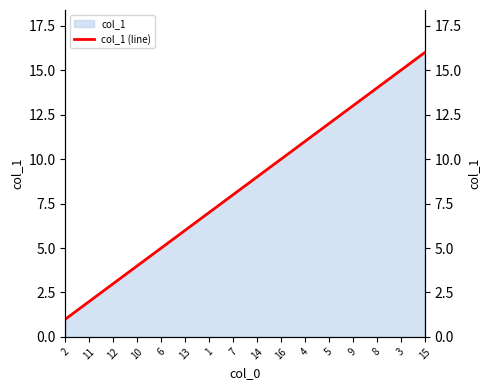

What is the value of the 13th point from the left?

13